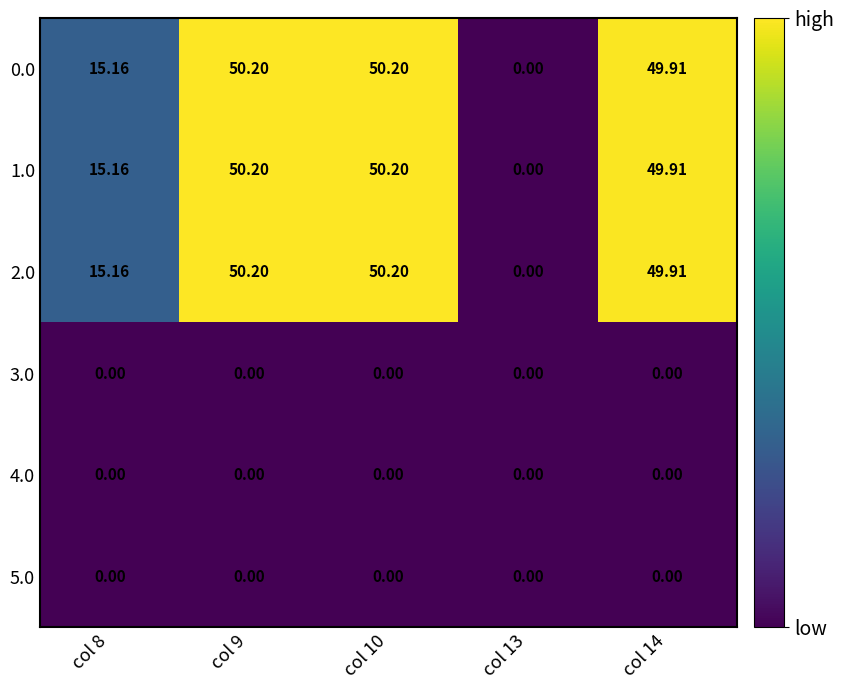

Is the value of 1.0 at col 8 greater than the value of 5.0 at col 13?

Yes